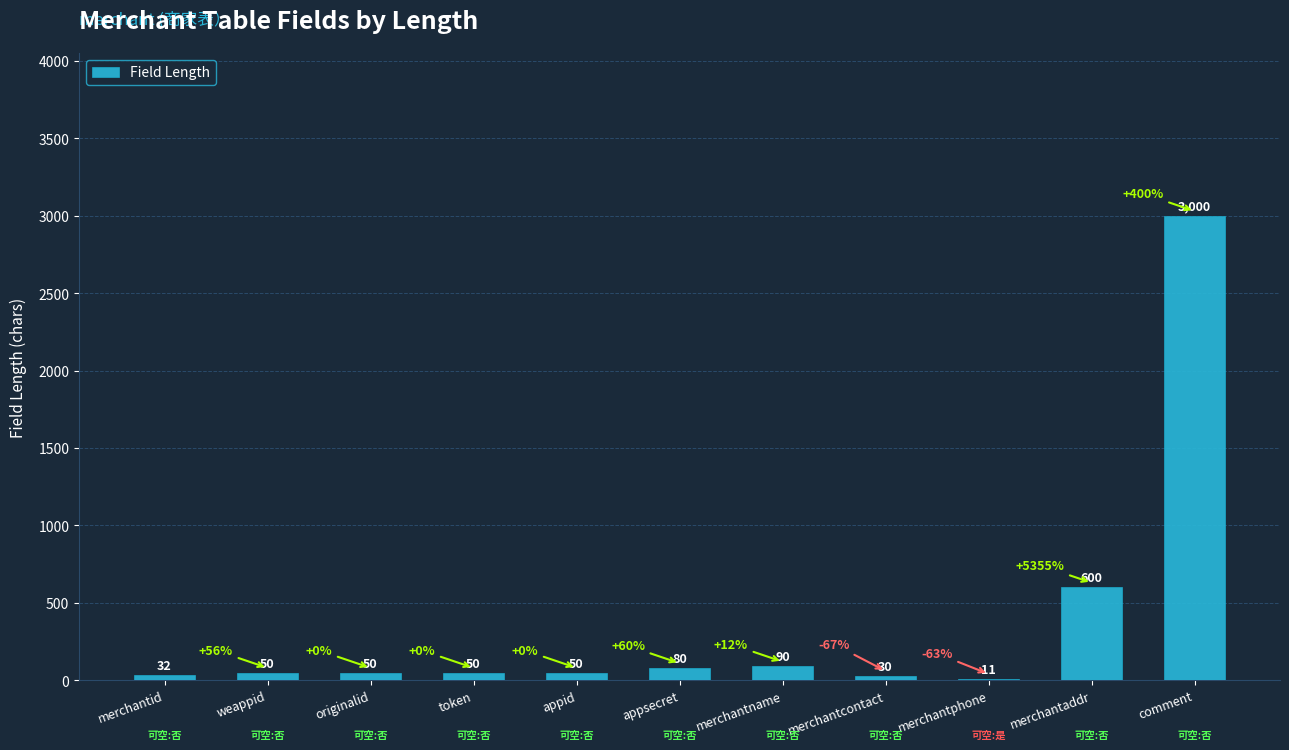

Where is the data nearest to the value 1505?

merchantaddr